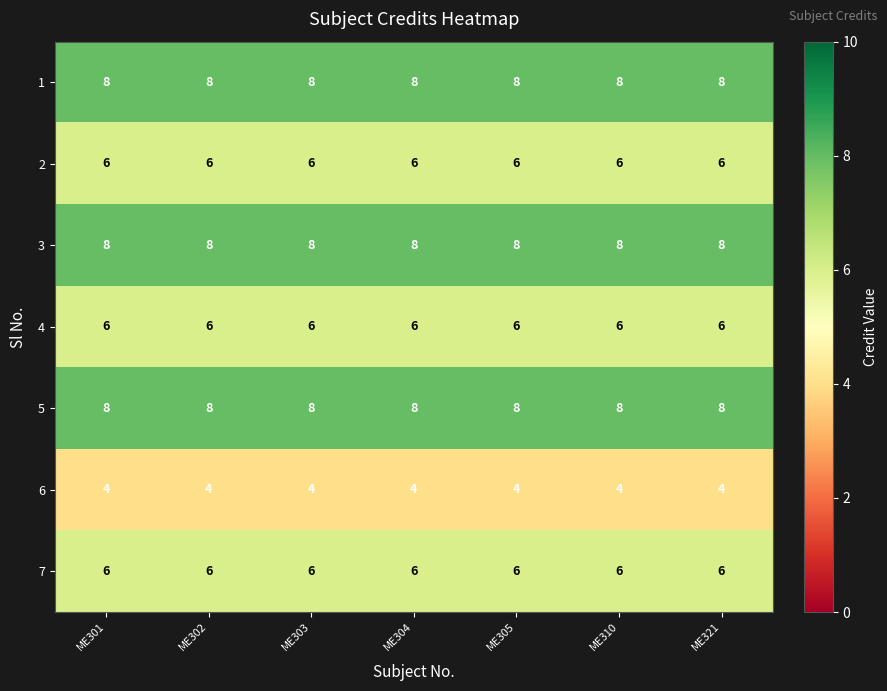

What is the smallest value displayed?

4